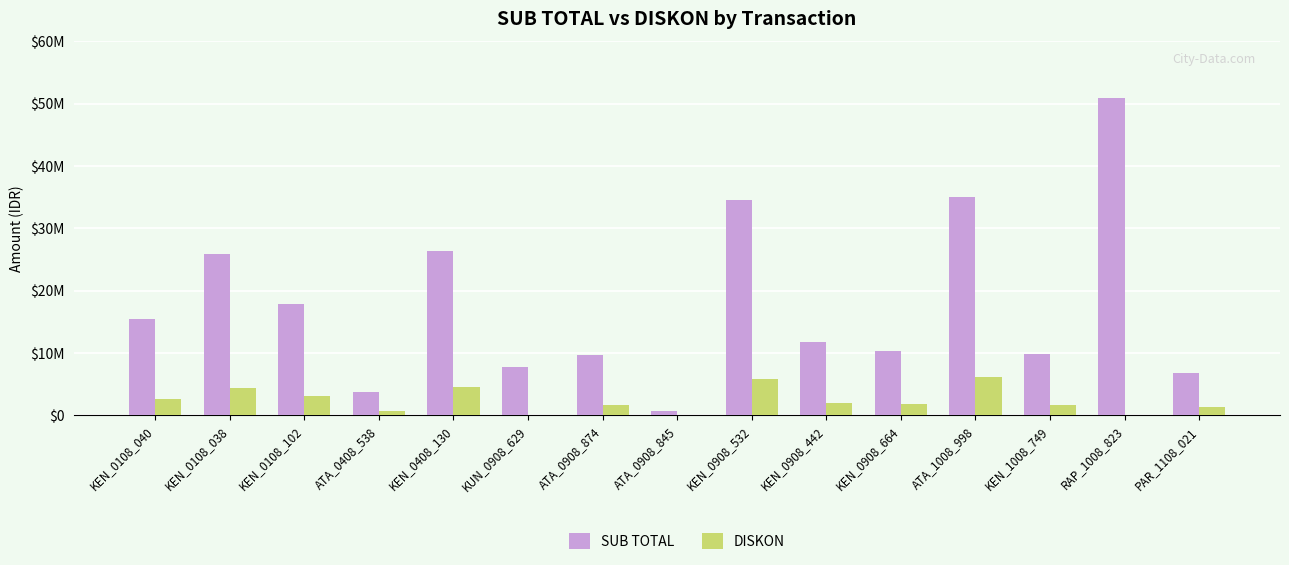

The DISKON series shows 1645110.0 at ATA_0908_874. True or false?

True